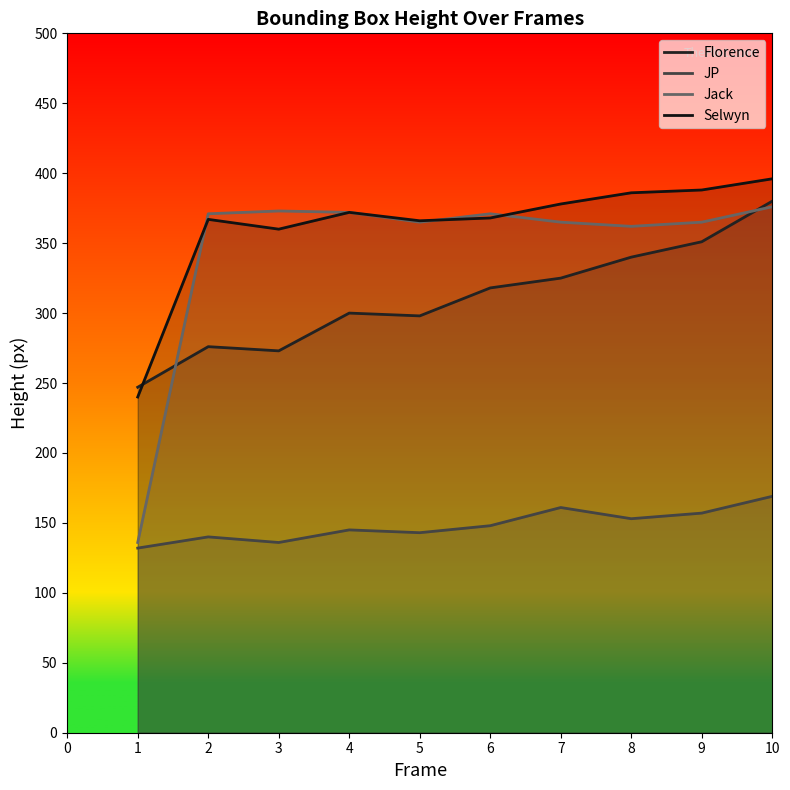

List the labels in order of Selwyn value, largest first.

10, 9, 8, 7, 4, 6, 2, 5, 3, 1